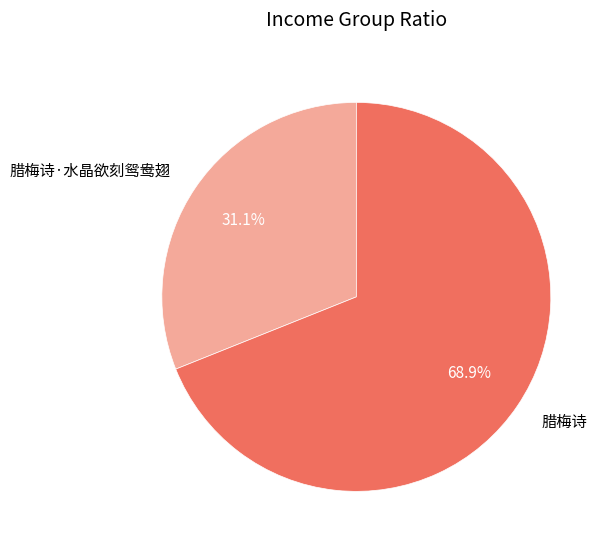

What is the ratio of the value at 腊梅诗·水晶欲刻鸳鸯翅 to the value at 腊梅诗?

0.5